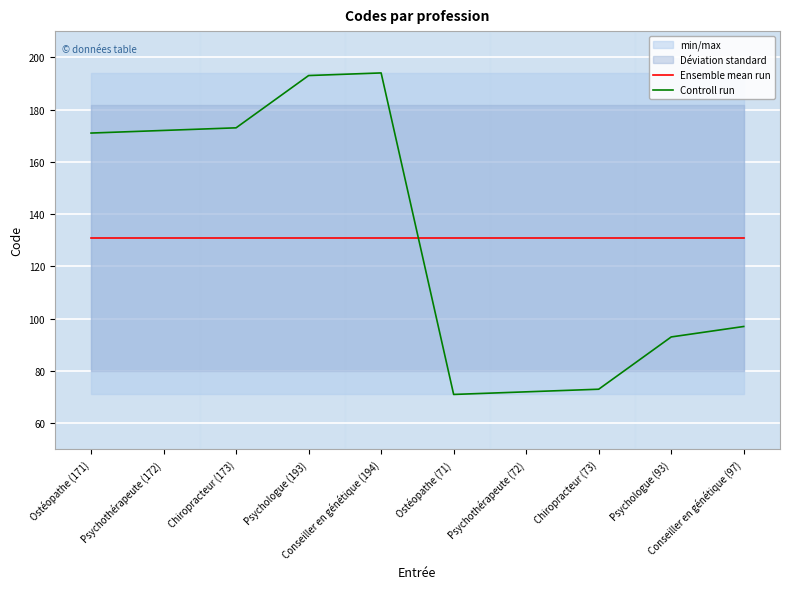

Where does the Controll run series first go above 171?

Psychothérapeute (172)